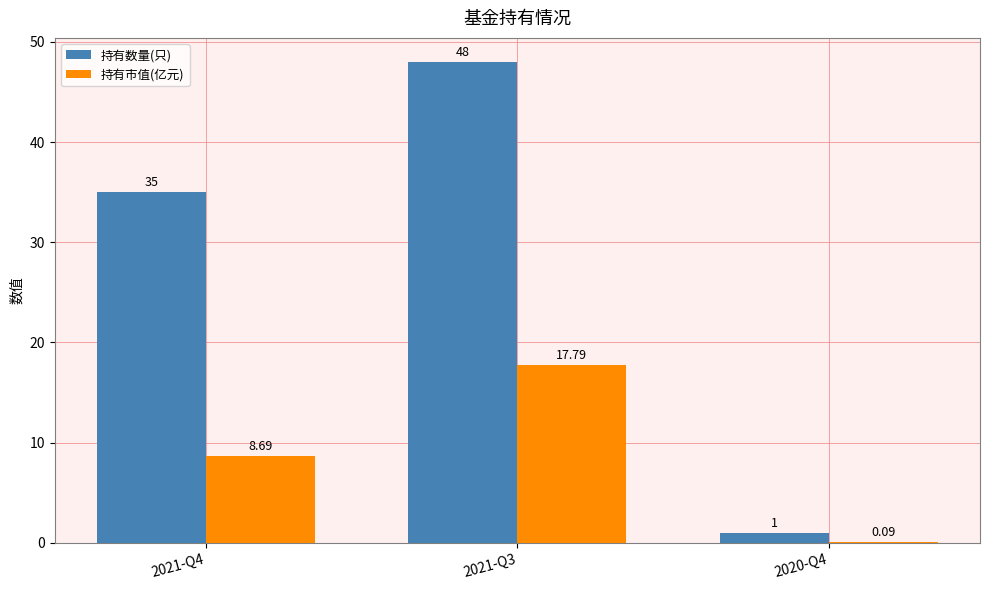

Which series has the largest total across all categories?

持有数量(只)